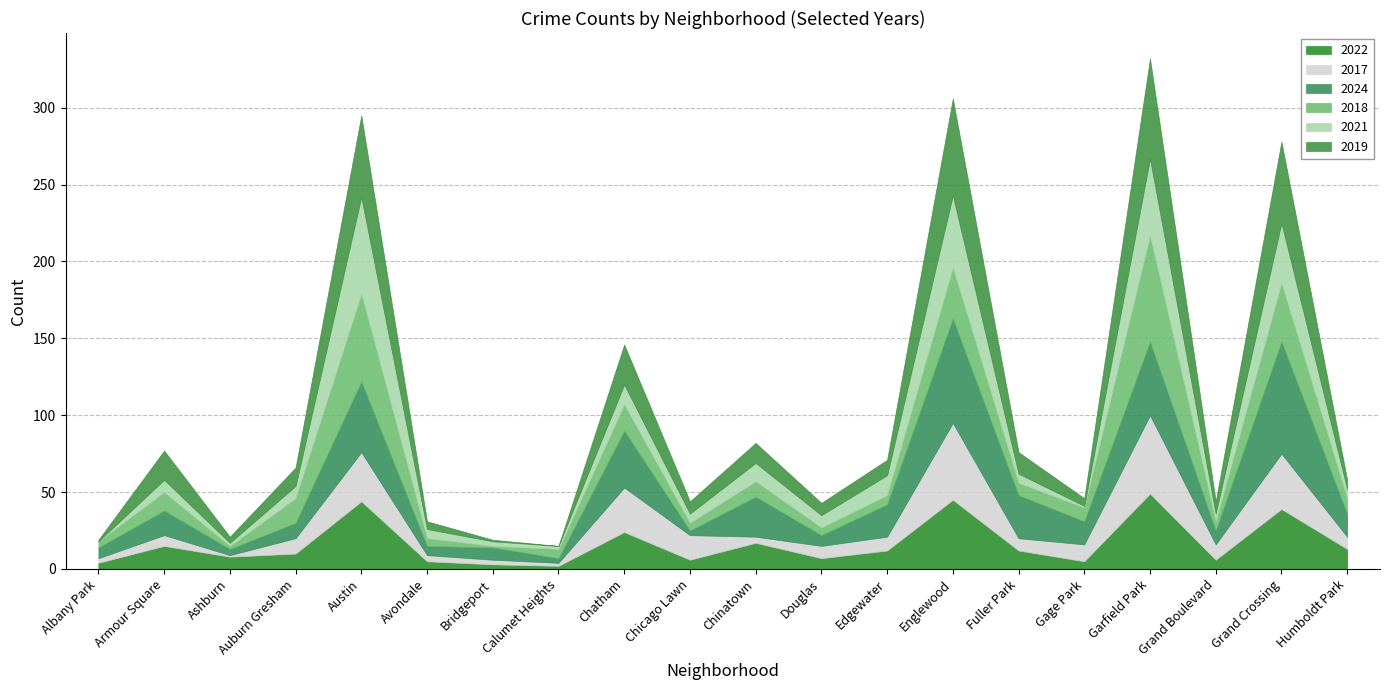

Is the value of 2019 at Garfield Park greater than the value of 2021 at Humboldt Park?

Yes